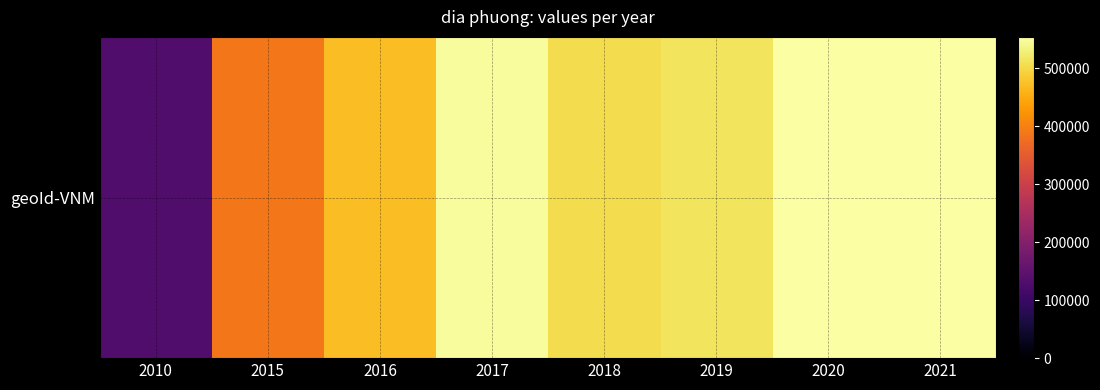

Rank the categories by value from highest to lowest.

2020, 2021, 2017, 2019, 2018, 2016, 2015, 2010